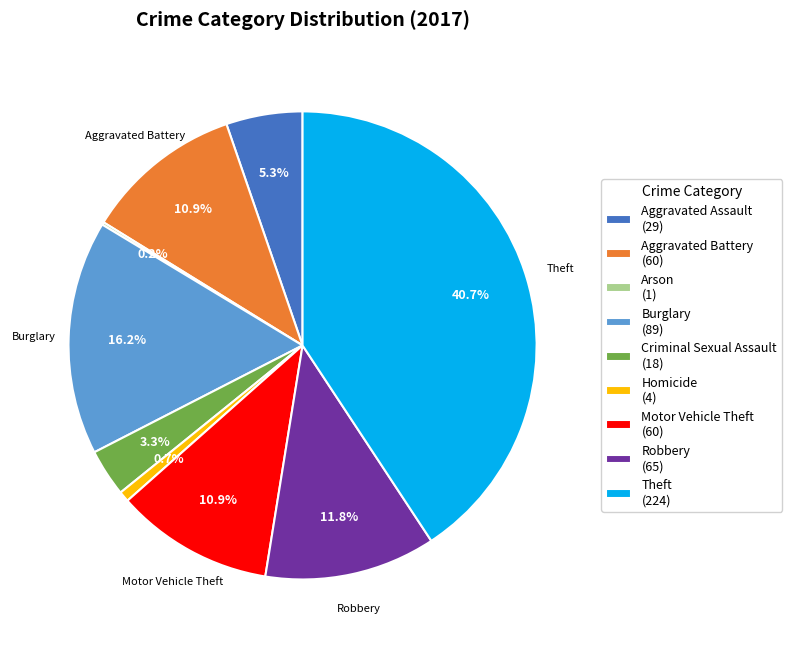

What percentage is the Homicide slice, to the nearest percent?

1%